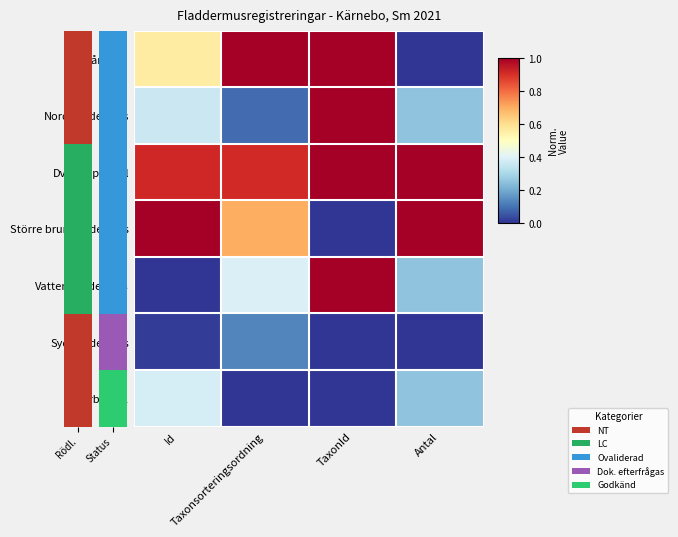

Which series has the largest range (max minus min)?

Brunlångöra